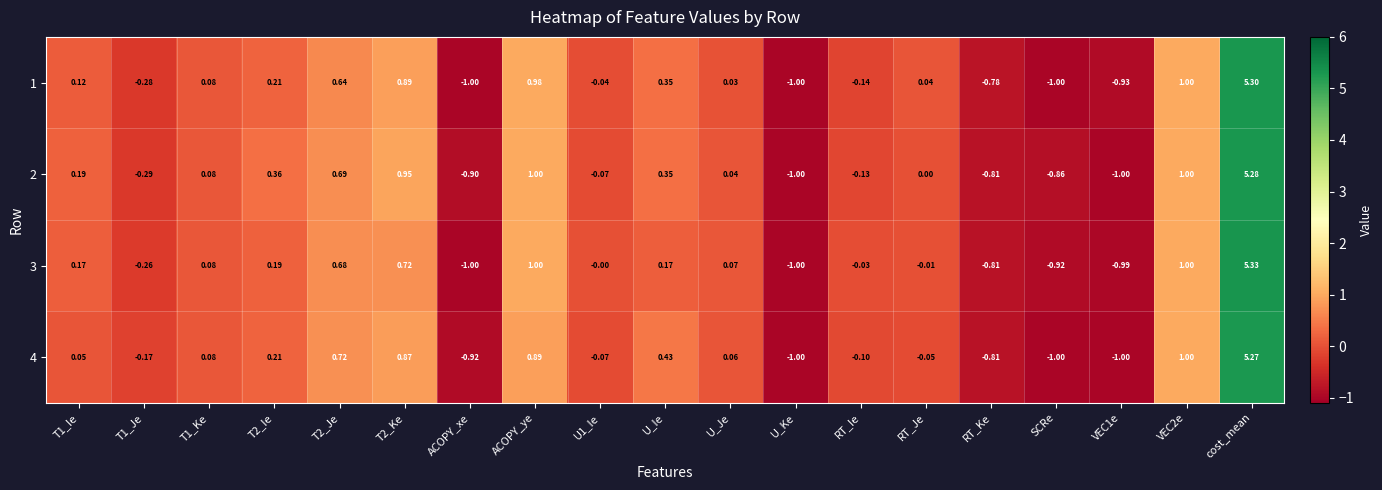

Which category has the highest value in the 2 series?

cost_mean